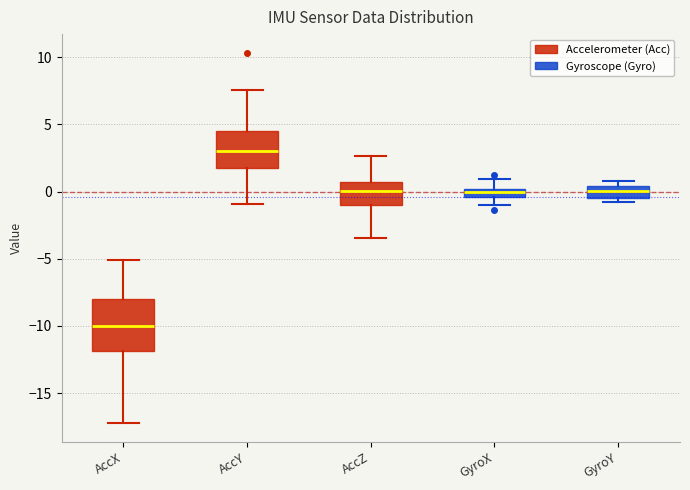

Which box has the lowest median line?

AccX